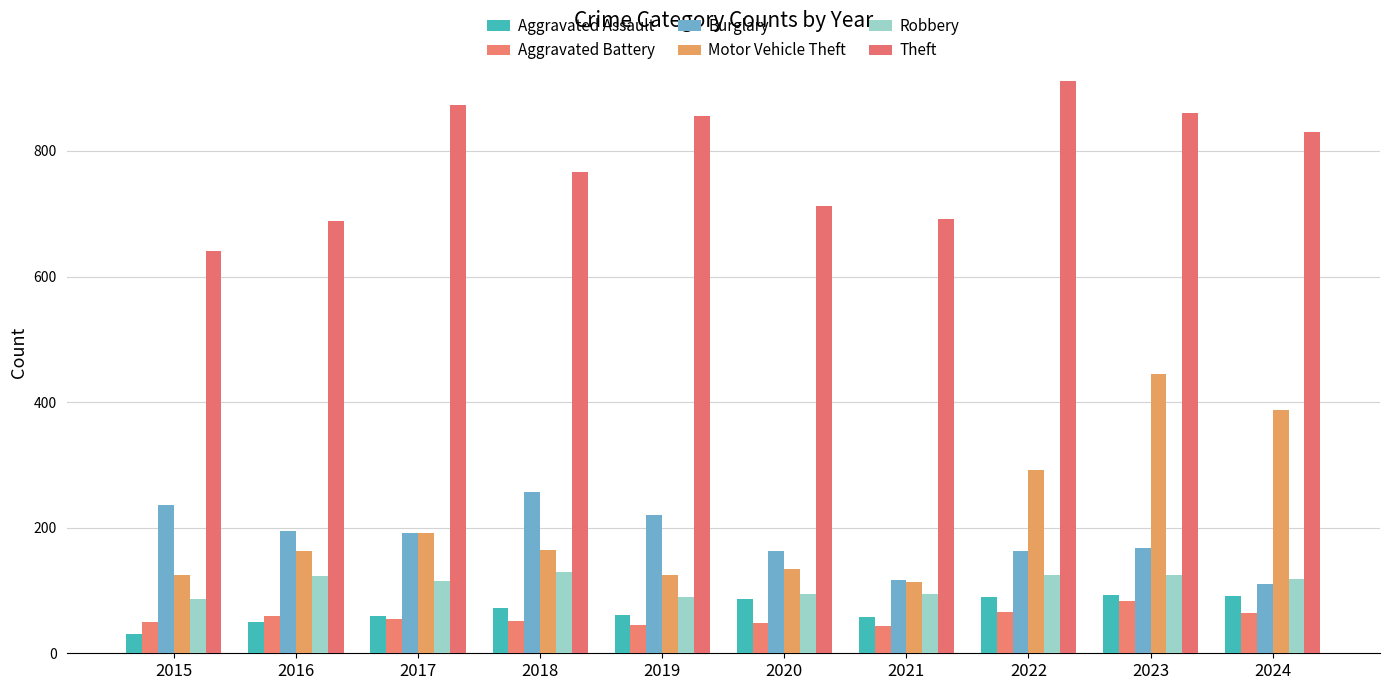

At which label is Robbery closest to 108?

2017